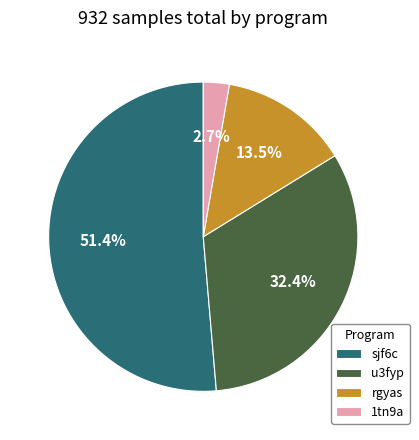

Is there a majority slice in this chart?

Yes